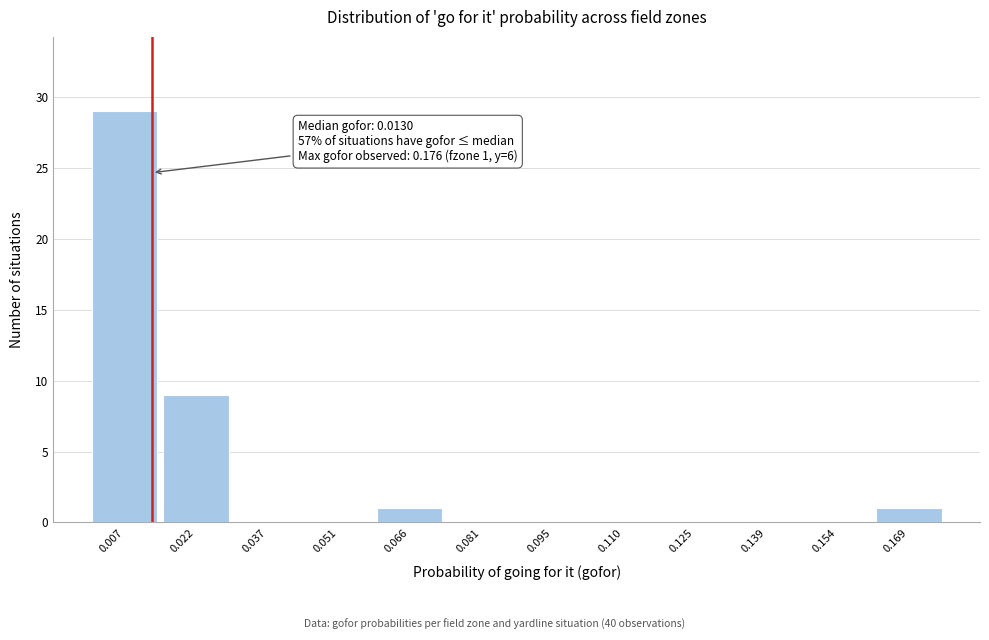

Which range on the x-axis has the tallest bar?

0.000 to 0.014